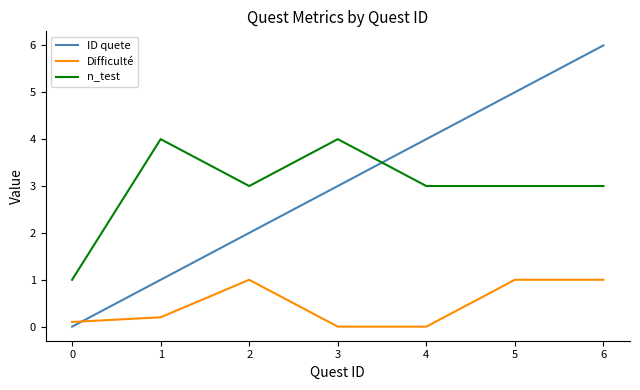

Is the value of Difficulté at 3 greater than the value of ID quete at 3?

No